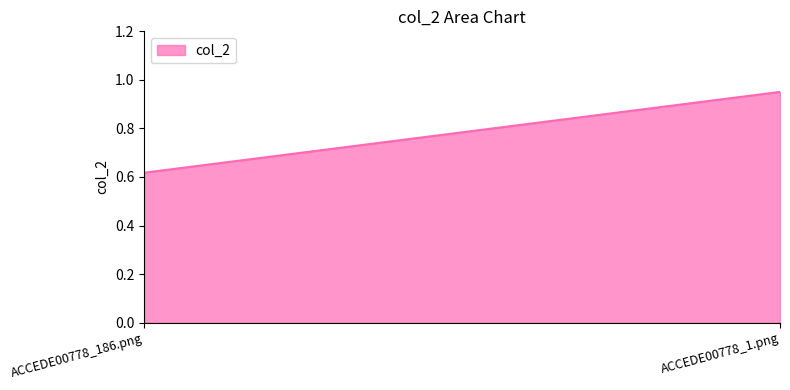

The chart shows a value of 0.6 at ACCEDE00778_186.png. True or false?

True